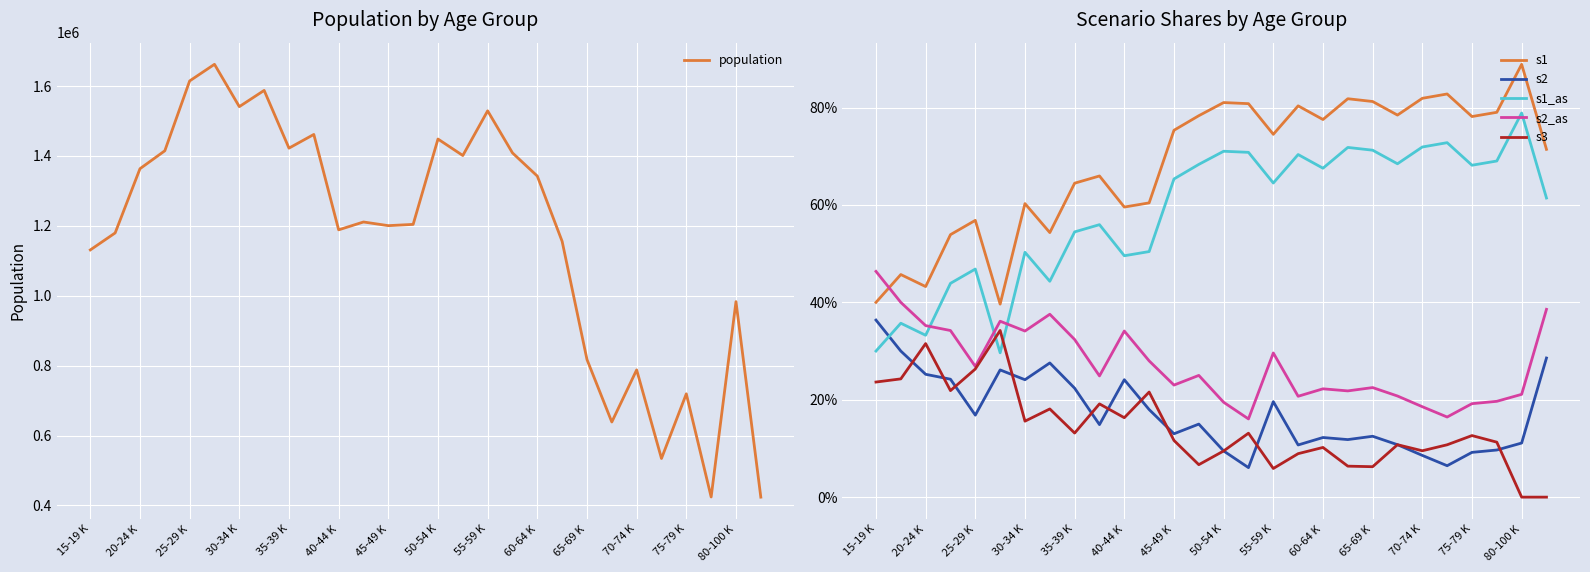

What position from the right is 19?

9